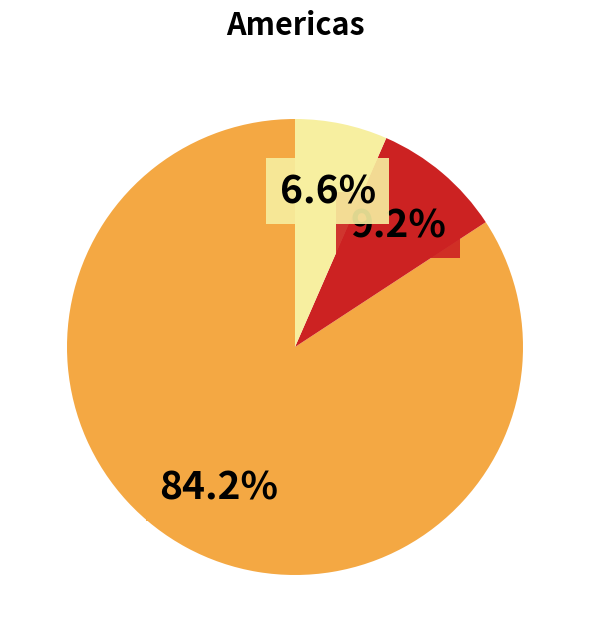

How many slices are in this pie chart?

3